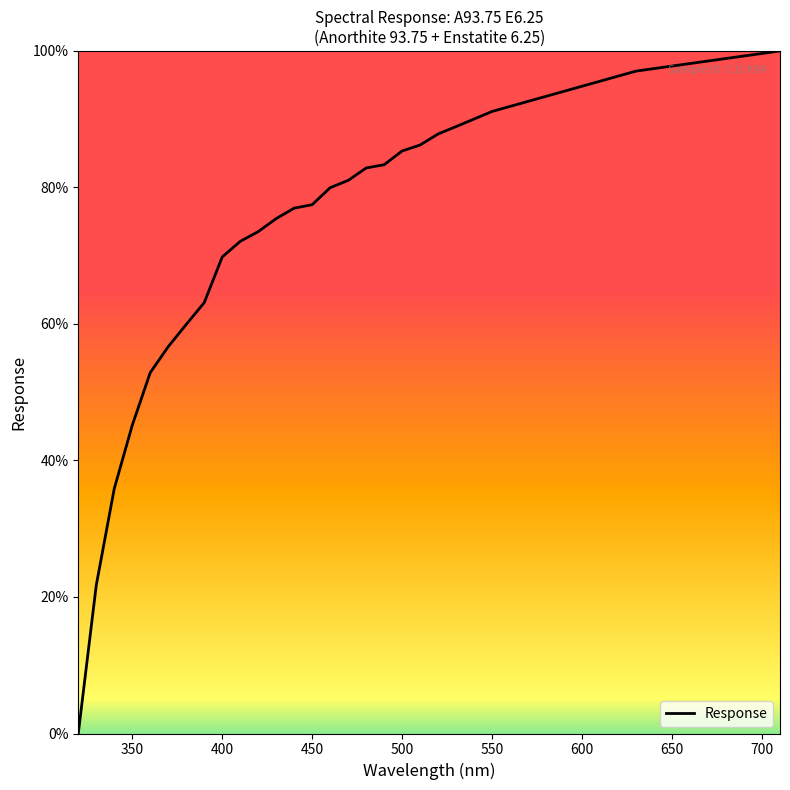

What is the greatest value displayed?

100.0